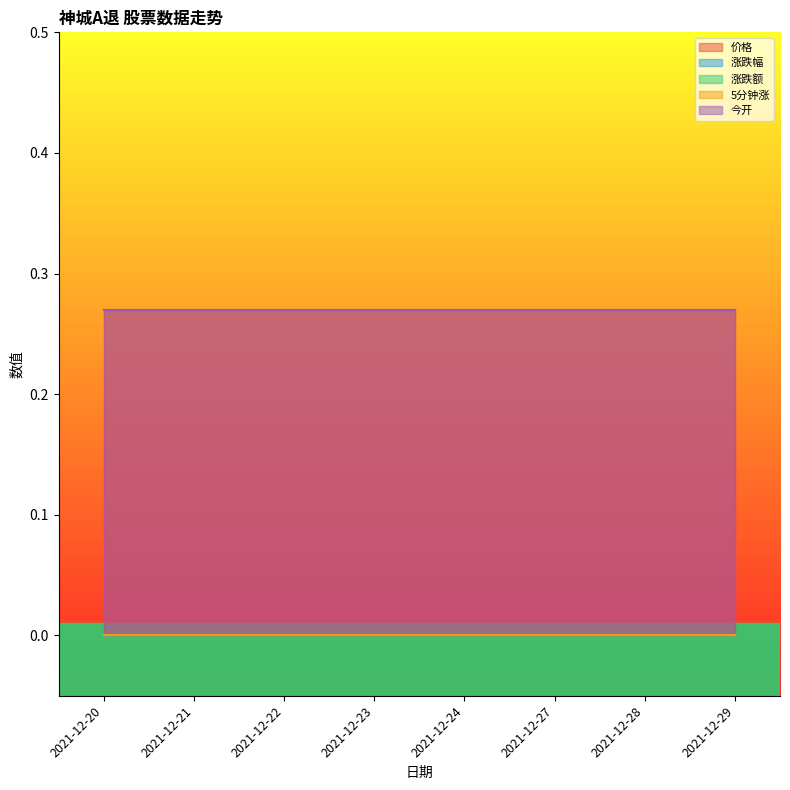

At which label does 涨跌幅 reach its minimum?

2021-12-20